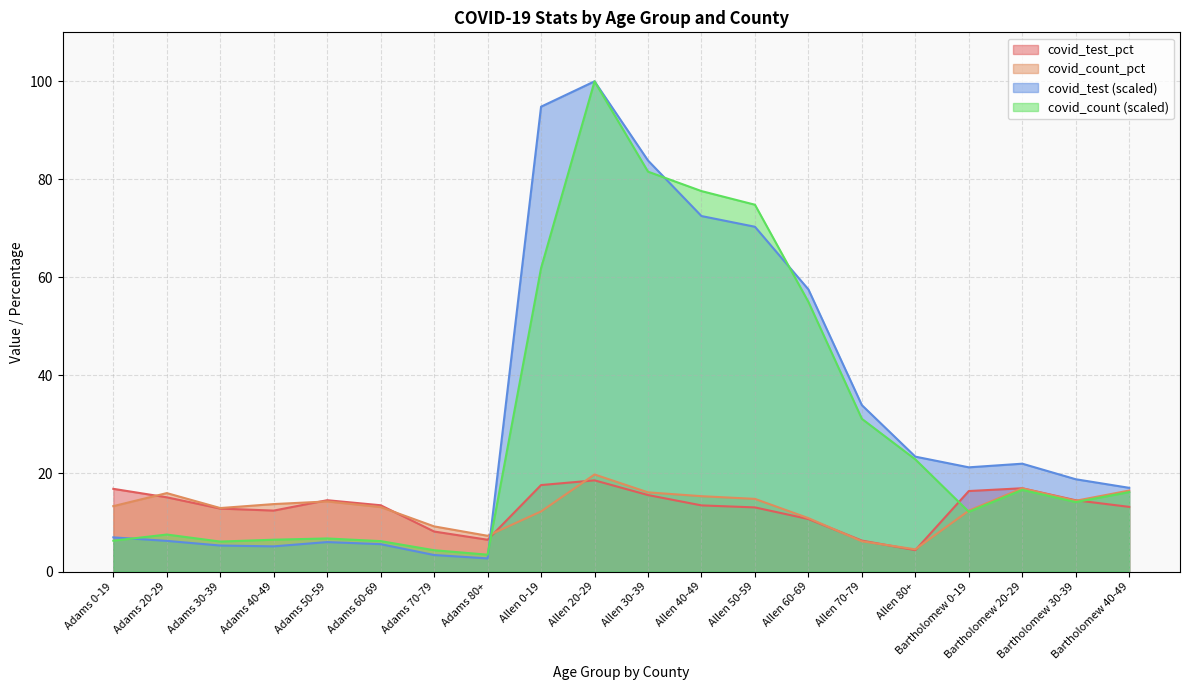

What is the highest value of the covid_count series?

100.0